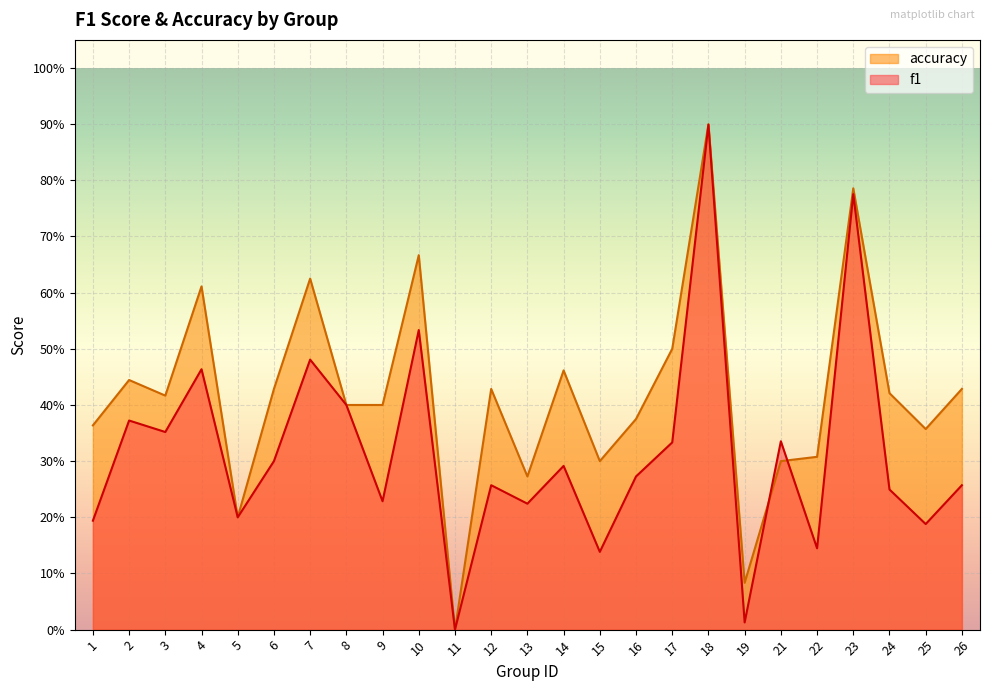

How many lines are shown in the chart?

2